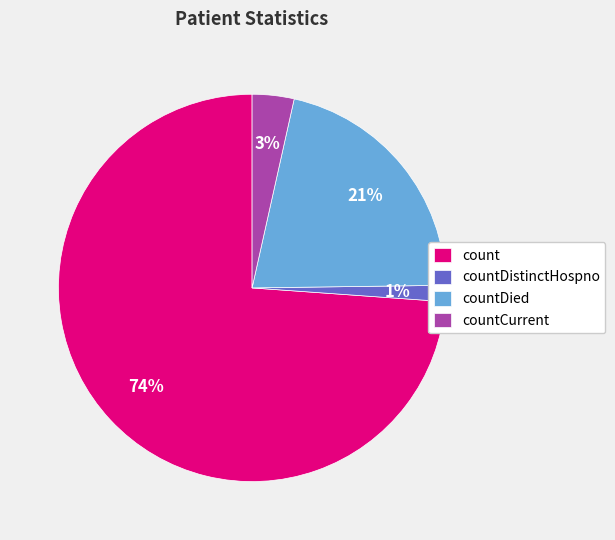

Which slice is the smallest?

countDistinctHospno